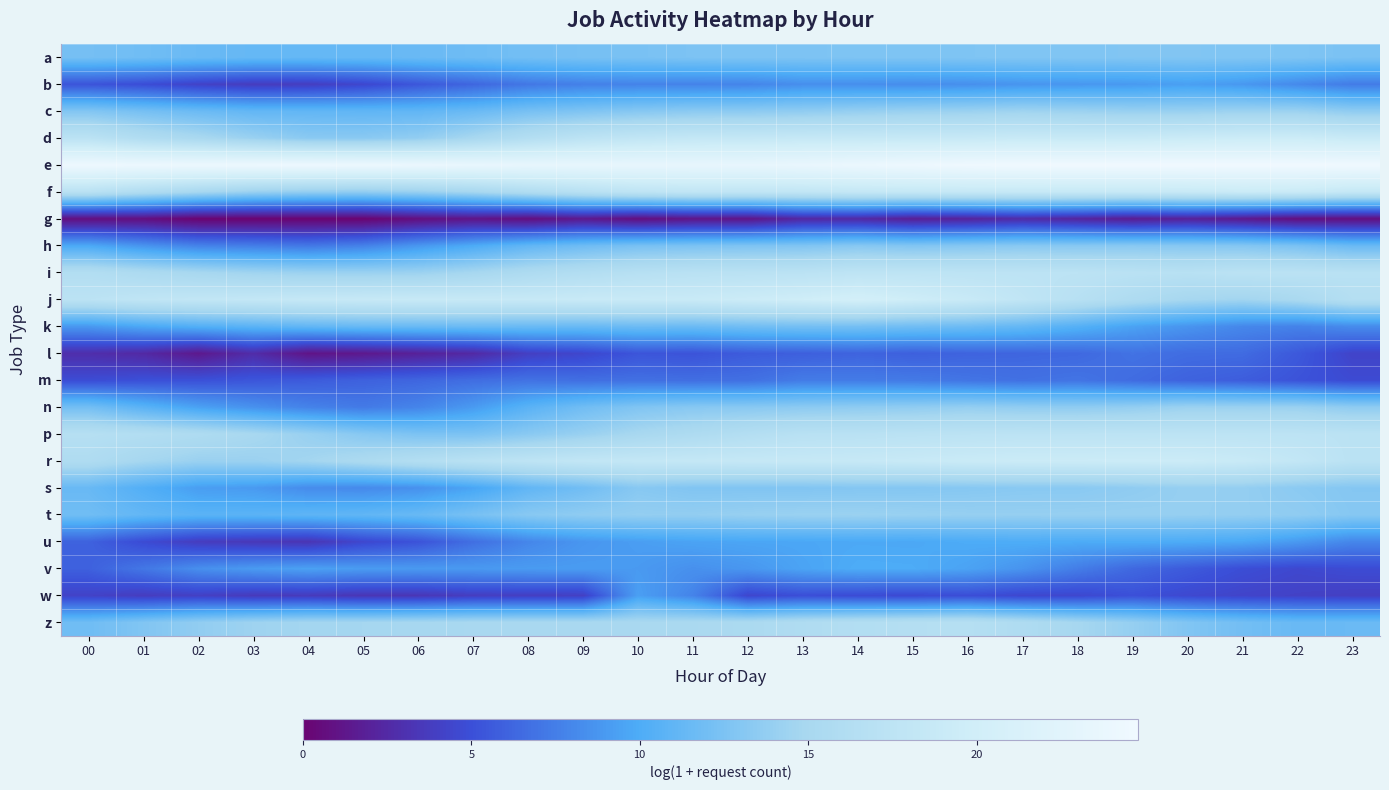

Reading left to right, list all the values displayed in this chart.

a: 00=12.1	01=11.9	02=11.5	03=11.3	04=11.3	05=11.3	06=11.5	07=11.8	08=12.0	09=12.2	10=12.4	11=12.5	12=12.6	13=12.6	14=12.6	15=12.6	16=12.7	17=12.8	18=12.8	19=12.8	20=12.8	21=12.8	22=12.6	23=12.4
b: 00=5.3	01=4.9	02=4.2	03=3.8	04=3.9	05=4.5	06=5.4	07=6.2	08=7.2	09=7.6	10=7.8	11=7.8	12=7.9	13=8.4	14=8.4	15=8.3	16=8.4	17=8.7	18=8.8	19=9.0	20=9.3	21=8.9	22=8.1	23=7.4
c: 00=12.8	01=12.2	02=11.6	03=11.1	04=11.1	05=11.0	06=11.1	07=11.5	08=12.2	09=12.7	10=13.1	11=13.3	12=13.4	13=13.6	14=13.9	15=14.1	16=14.2	17=14.4	18=14.2	19=14.0	20=14.0	21=14.3	22=14.2	23=13.6
d: 00=17.3	01=16.0	02=15.1	03=14.1	04=13.3	05=13.2	06=13.7	07=14.9	08=16.3	09=17.4	10=18.0	11=18.3	12=18.4	13=18.6	14=18.6	15=18.7	16=18.8	17=18.9	18=18.8	19=18.9	20=19.2	21=19.4	22=19.4	23=19.0
e: 00=24.4	01=24.2	02=24.2	03=24.2	04=24.3	05=24.2	06=24.0	07=23.7	08=23.4	09=23.4	10=23.4	11=23.4	12=23.5	13=23.7	14=24.0	15=24.3	16=24.6	17=24.7	18=24.8	19=24.8	20=24.8	21=24.7	22=24.8	23=24.7
f: 00=17.0	01=15.9	02=15.0	03=14.1	04=13.7	05=13.7	06=14.1	07=14.8	08=15.9	09=16.9	10=17.6	11=17.9	12=17.9	13=18.0	14=18.4	15=18.5	16=18.6	17=18.6	18=18.7	19=18.7	20=18.8	21=19.1	22=19.0	23=18.4
g: 00=0.7	01=0.7	02=0.0	03=0.0	04=0.0	05=0.0	06=0.7	07=1.1	08=0.7	09=1.4	10=0.7	11=1.1	12=1.1	13=2.4	14=2.5	15=1.8	16=2.1	17=2.6	18=2.2	19=1.6	20=1.9	21=1.4	22=0.7	23=0.7
h: 00=9.8	01=8.7	02=7.7	03=7.5	04=7.2	05=7.7	06=8.8	07=9.9	08=11.1	09=11.8	10=12.3	11=12.5	12=12.6	13=12.7	14=13.1	15=12.8	16=13.0	17=13.2	18=13.1	19=13.2	20=13.1	21=13.0	22=12.4	23=11.5
i: 00=16.2	01=15.5	02=14.9	03=14.5	04=14.2	05=14.1	06=14.2	07=14.9	08=15.6	09=16.2	10=16.7	11=17.0	12=17.1	13=17.2	14=17.6	15=17.6	16=17.5	17=17.4	18=17.4	19=17.1	20=16.9	21=17.2	22=17.2	23=17.0
j: 00=17.3	01=17.9	02=18.1	03=18.3	04=18.6	05=18.7	06=18.8	07=18.7	08=18.7	09=18.9	10=19.0	11=19.0	12=19.4	13=19.8	14=20.4	15=19.7	16=18.9	17=17.9	18=16.8	19=15.7	20=14.8	21=14.5	22=15.2	23=16.5
k: 00=8.9	01=9.8	02=10.3	03=10.7	04=11.1	05=11.4	06=11.5	07=11.6	08=11.5	09=11.5	10=11.7	11=11.6	12=11.9	13=12.1	14=12.1	15=11.9	16=11.7	17=11.2	18=10.4	19=9.4	20=8.7	21=8.0	22=7.7	23=8.2
l: 00=2.8	01=2.5	02=1.4	03=2.7	04=1.1	05=1.4	06=1.9	07=2.5	08=4.0	09=4.4	10=5.3	11=5.2	12=5.7	13=5.9	14=6.1	15=5.9	16=6.1	17=6.2	18=6.3	19=6.9	20=6.6	21=6.5	22=5.5	23=4.3
m: 00=4.8	01=5.0	02=5.1	03=5.4	04=5.6	05=6.0	06=6.2	07=6.6	08=6.9	09=6.7	10=6.8	11=6.7	12=6.8	13=7.4	14=7.4	15=7.3	16=7.0	17=6.8	18=7.0	19=6.5	20=6.0	21=5.7	22=5.2	23=4.7
n: 00=12.1	01=10.7	02=9.4	03=8.5	04=7.7	05=7.3	06=7.8	07=9.0	08=10.6	09=11.9	10=12.7	11=13.1	12=13.2	13=13.4	14=13.5	15=13.6	16=13.8	17=13.6	18=13.5	19=13.8	20=14.2	21=14.2	22=14.1	23=13.5
p: 00=16.6	01=16.2	02=15.7	03=15.0	04=14.0	05=13.1	06=12.5	07=12.5	08=13.2	09=14.1	10=15.0	11=15.6	12=16.4	13=16.9	14=17.0	15=17.2	16=17.3	17=17.4	18=17.4	19=17.4	20=17.5	21=17.5	22=17.4	23=17.2
r: 00=15.8	01=14.8	02=14.1	03=14.2	04=14.6	05=15.5	06=16.3	07=17.0	08=17.6	09=18.1	10=18.3	11=18.4	12=18.5	13=18.6	14=18.7	15=18.9	16=19.1	17=19.3	18=19.3	19=19.3	20=19.3	21=18.9	22=18.2	23=17.2
s: 00=11.4	01=10.3	02=9.2	03=9.0	04=8.2	05=8.1	06=8.5	07=9.5	08=11.0	09=11.9	10=13.1	11=12.8	12=12.7	13=12.8	14=12.9	15=12.9	16=13.1	17=13.2	18=13.2	19=13.6	20=13.9	21=13.8	22=13.3	23=13.0
t: 00=11.9	01=11.2	02=10.7	03=10.7	04=10.9	05=11.1	06=11.4	07=12.3	08=13.2	09=13.5	10=13.8	11=13.7	12=14.0	13=14.1	14=14.2	15=14.1	16=13.9	17=13.9	18=13.9	19=14.0	20=13.9	21=13.8	22=13.6	23=13.1
u: 00=6.0	01=4.8	02=3.8	03=3.5	04=3.3	05=4.5	06=5.2	07=6.7	08=7.9	09=8.8	10=9.2	11=9.5	12=9.6	13=9.7	14=9.8	15=9.7	16=9.9	17=10.0	18=9.9	19=10.0	20=9.9	21=9.7	22=8.9	23=8.0
v: 00=5.9	01=7.1	02=8.4	03=9.0	04=9.4	05=9.1	06=9.0	07=9.0	08=9.1	09=9.1	10=9.0	11=8.5	12=8.8	13=9.5	14=9.9	15=9.9	16=9.5	17=8.7	18=7.5	19=6.3	20=5.6	21=4.9	22=4.5	23=4.8
w: 00=4.2	01=3.8	02=4.0	03=3.6	04=3.7	05=3.3	06=3.4	07=3.9	08=3.9	09=4.0	10=9.3	11=7.8	12=4.4	13=5.0	14=4.8	15=4.7	16=4.9	17=4.5	18=4.5	19=5.1	20=4.6	21=4.3	22=4.1	23=4.0
z: 00=11.8	01=12.8	02=13.7	03=14.4	04=14.7	05=14.7	06=14.9	07=15.0	08=15.1	09=15.1	10=15.1	11=15.2	12=15.4	13=15.9	14=16.2	15=16.4	16=16.6	17=15.8	18=14.8	19=13.9	20=12.8	21=12.0	22=11.5	23=11.5